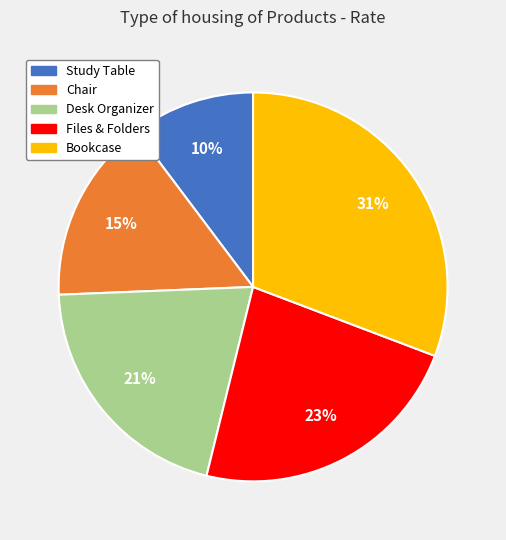

To the nearest percent, what is the difference between the Study Table and Chair slice percentages?

5%